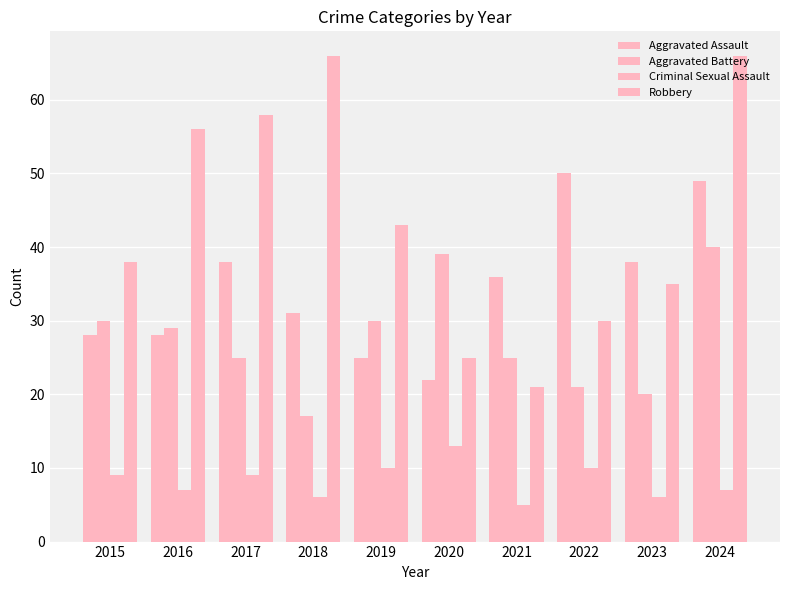

Which series has the largest total across all categories?

Robbery